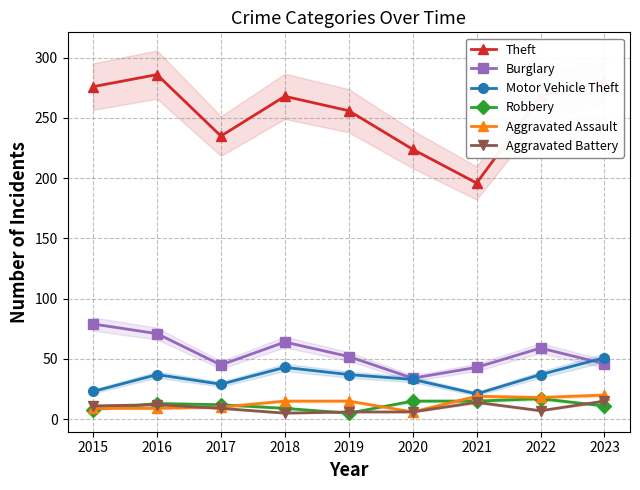

True or false: Theft and Aggravated Assault intersect in this chart.

False